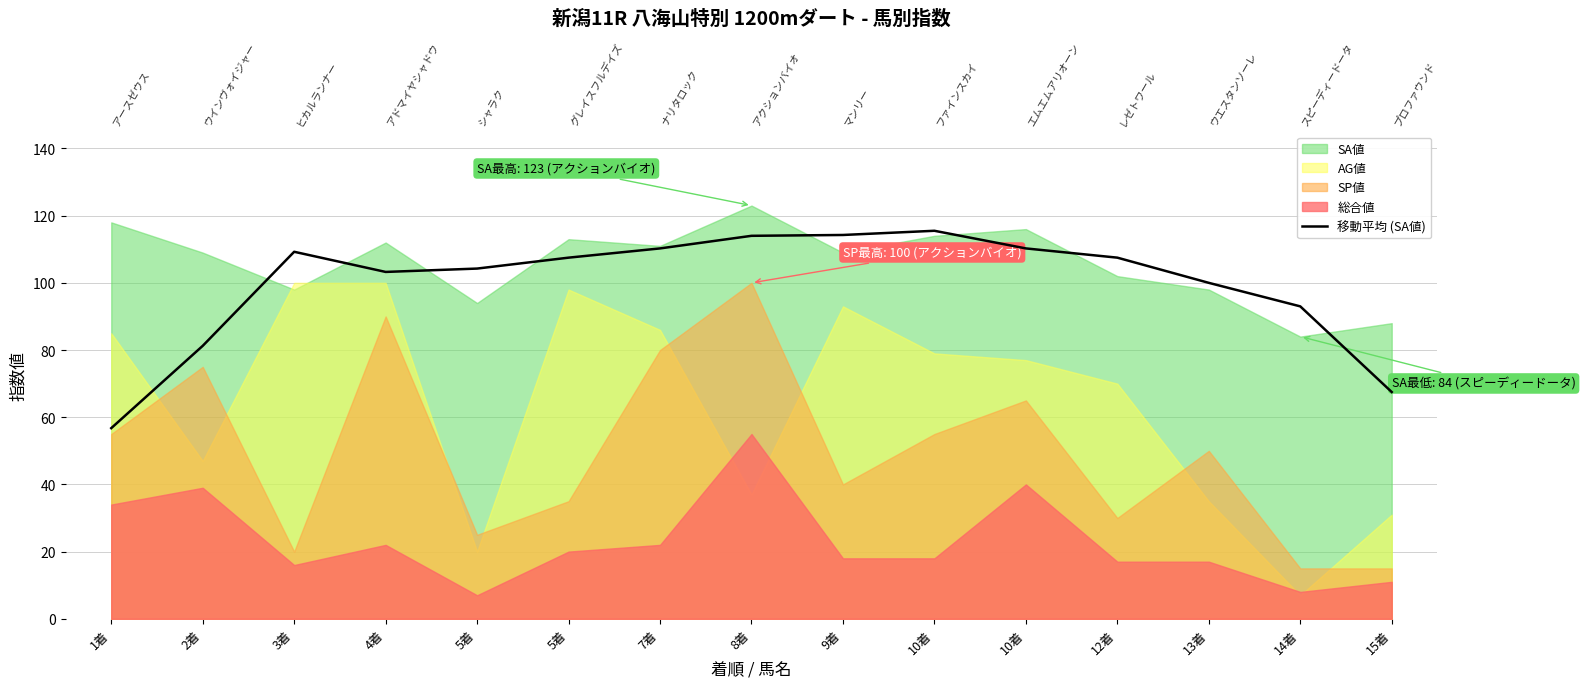

How many points are lower than both their immediate neighbors (excluding endpoints)?

1